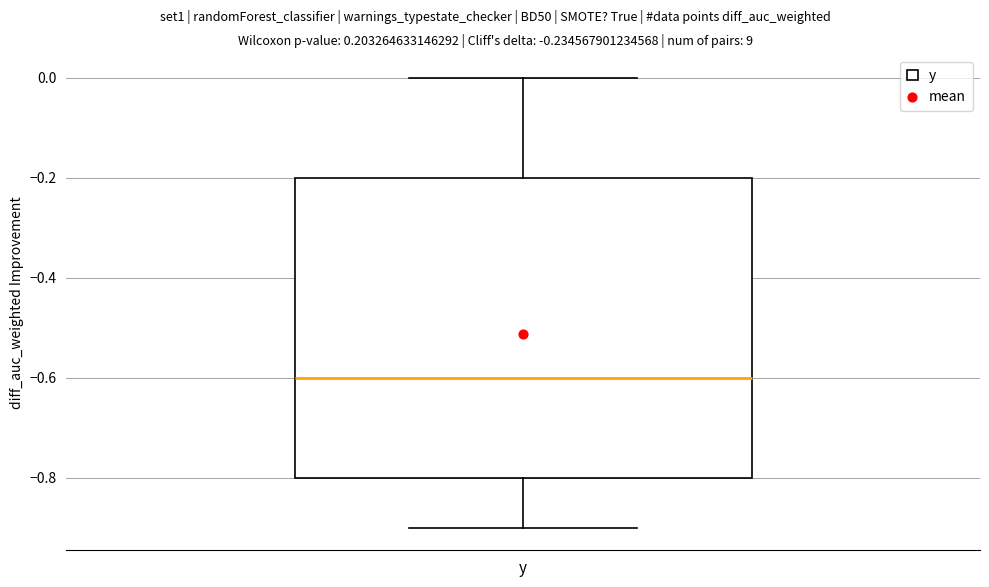

Where does the upper whisker of the box for y end on the y-axis? The values are not printed on the chart, so give them approximately, as read against the axis.

0.0